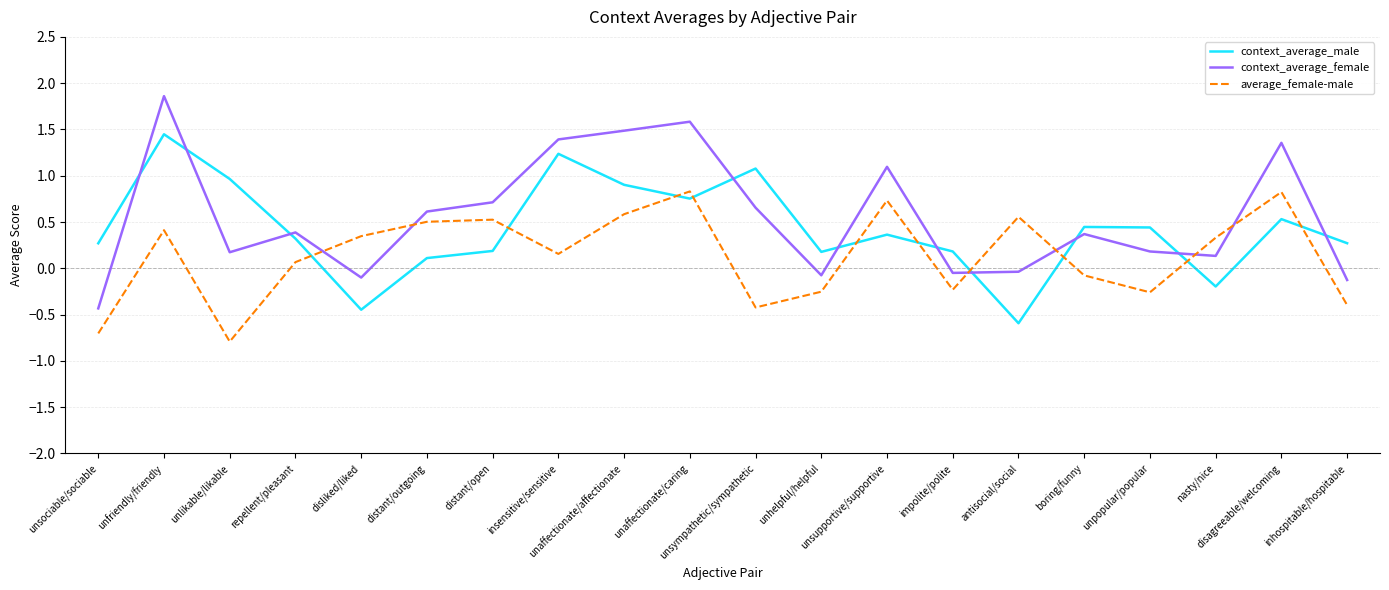

Rank the series at boring/funny from highest to lowest value.

context_average_male, context_average_female, average_female-male